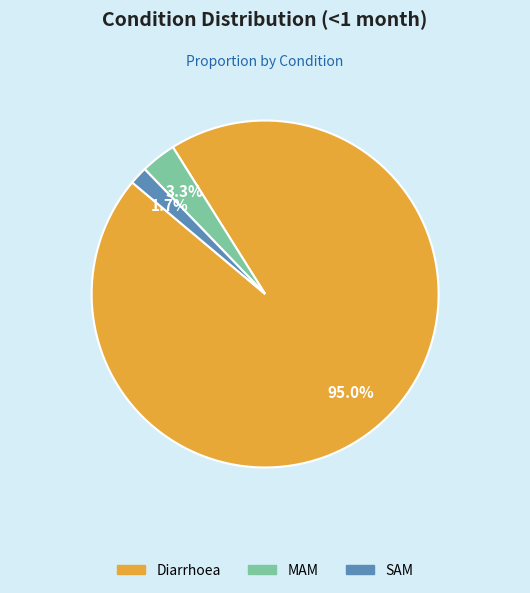

Do Diarrhoea and SAM together represent more than half of the pie?

Yes